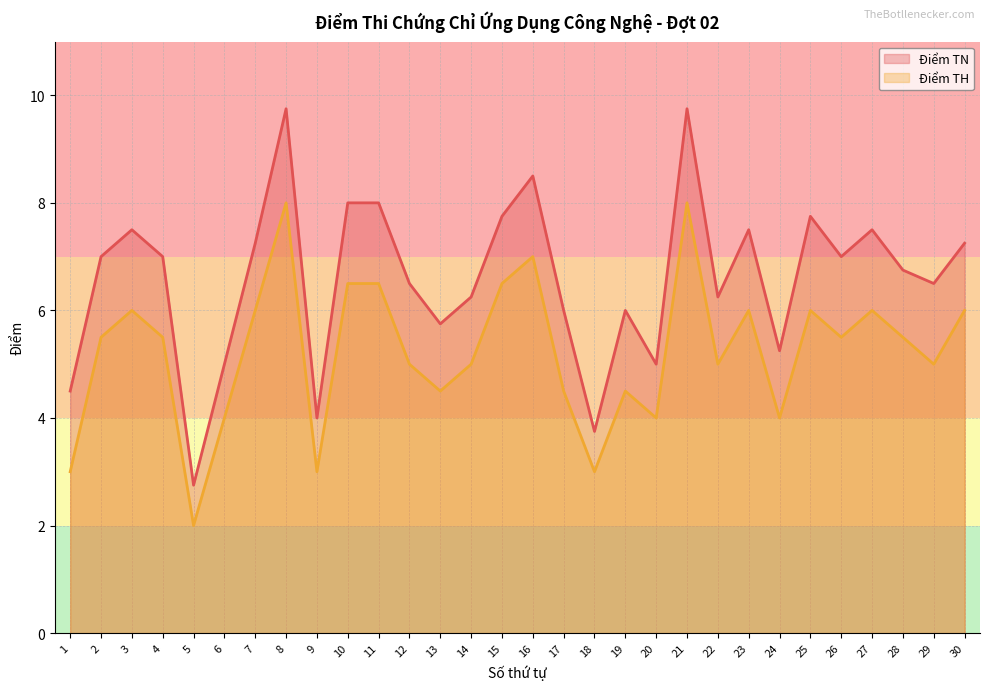

What are all the series names shown in the legend?

Điểm TN, Điểm TH